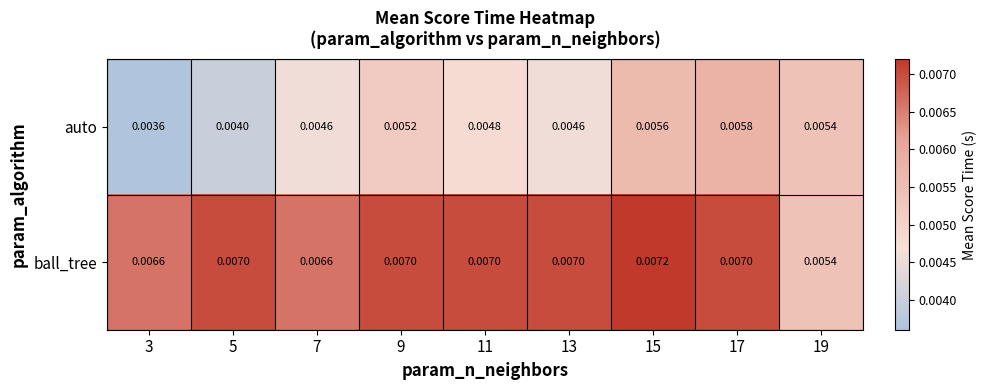

Is the value of auto at 7 greater than the value of ball_tree at 17?

No